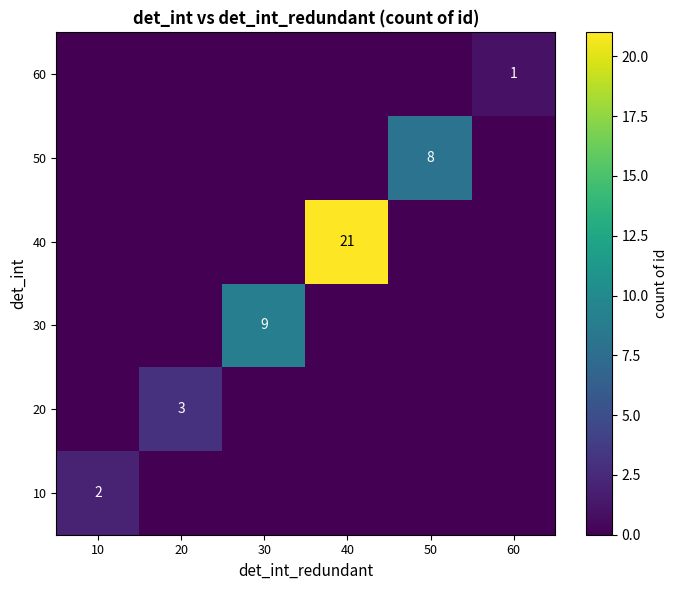

Is it true that 40 equals 21 at 40?

True